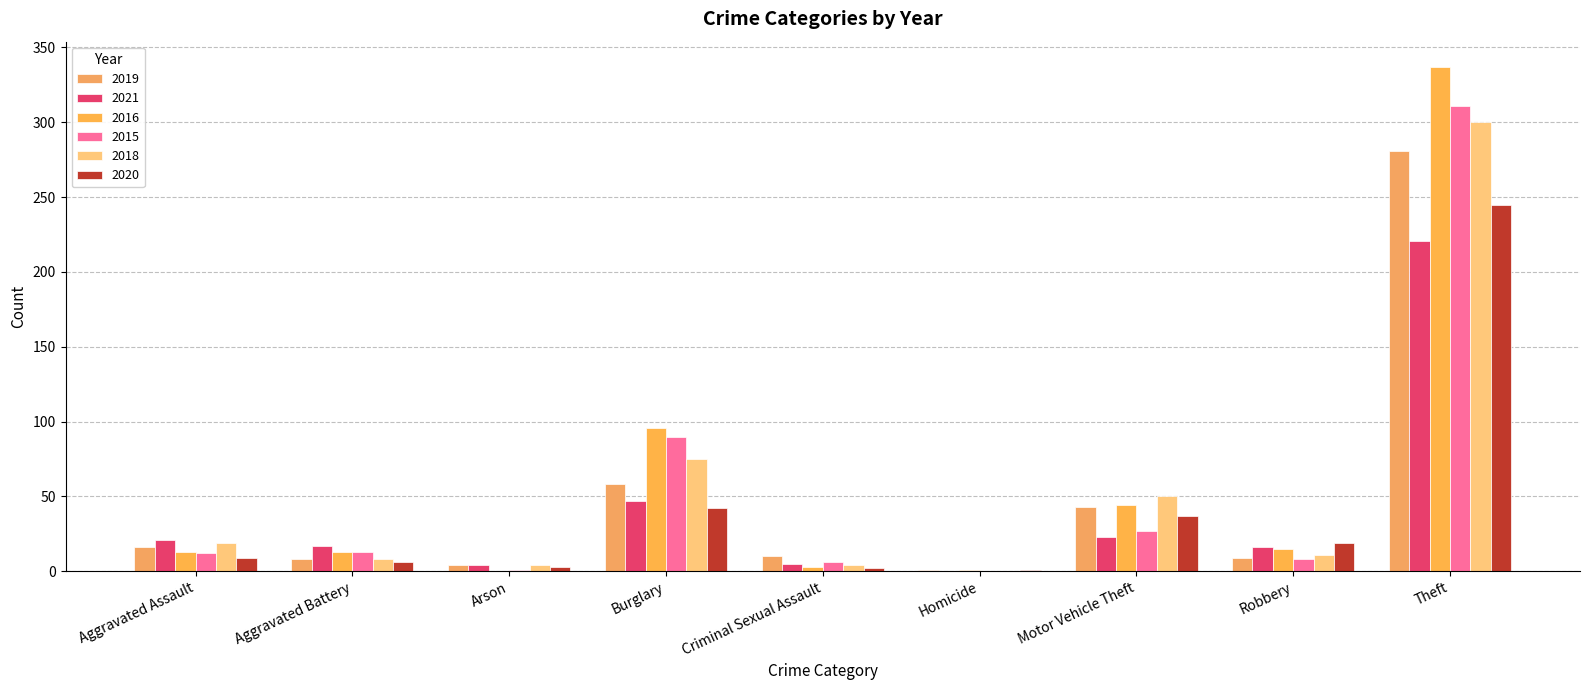

How many distinct data groups are displayed?

6